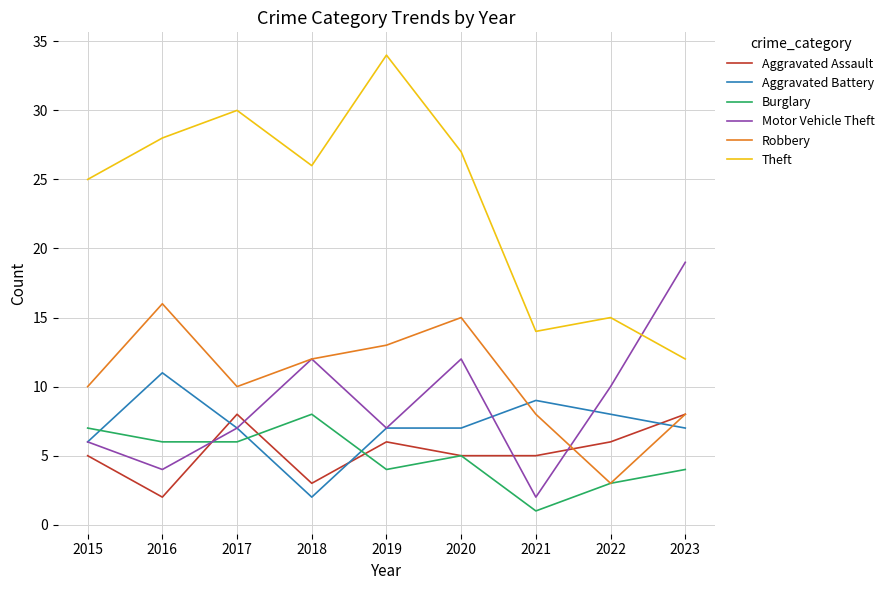

Read the Burglary value at 2021.

1